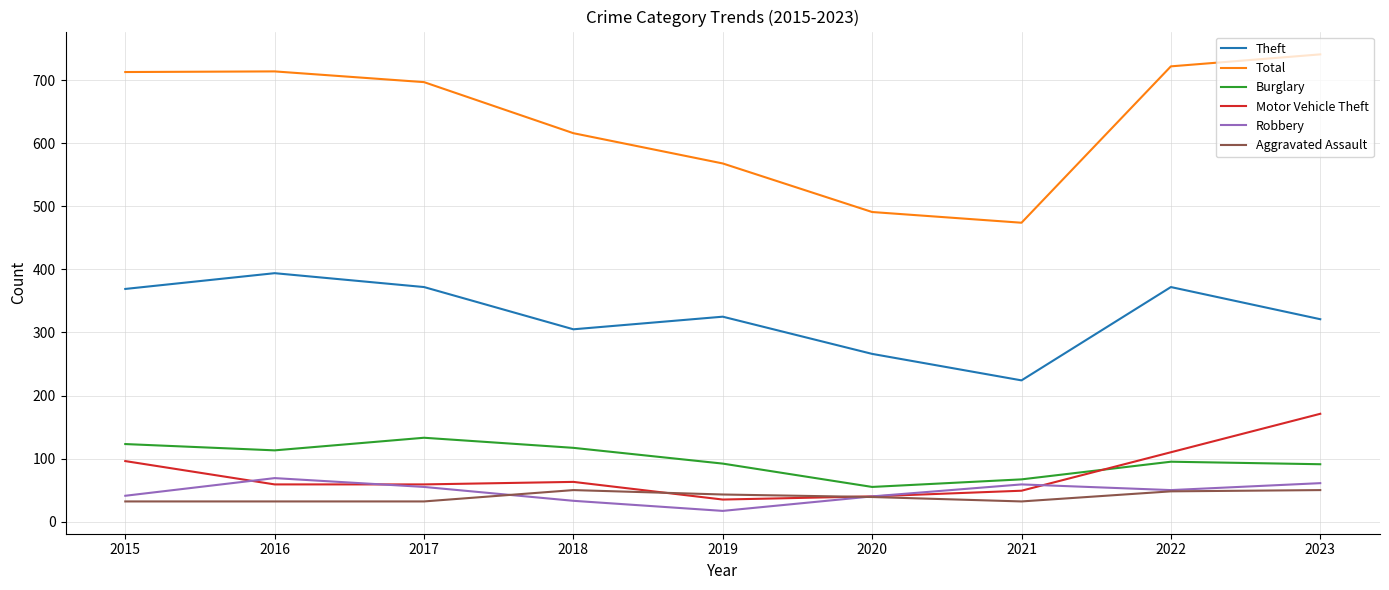

List the series in order of their peak value, lowest first.

Aggravated Assault, Robbery, Burglary, Motor Vehicle Theft, Theft, Total